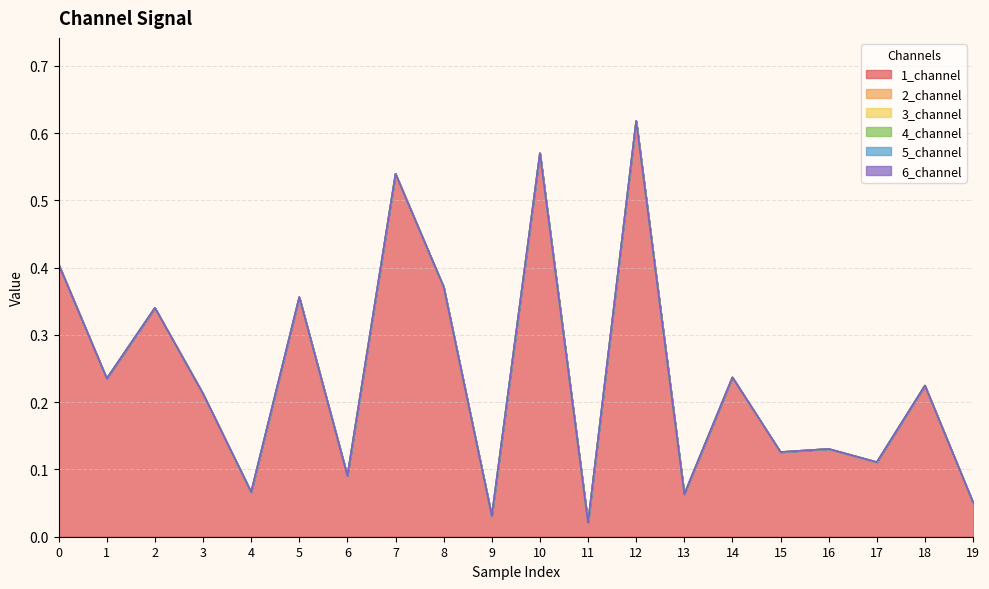

Does the chart have visible grid lines?

Yes